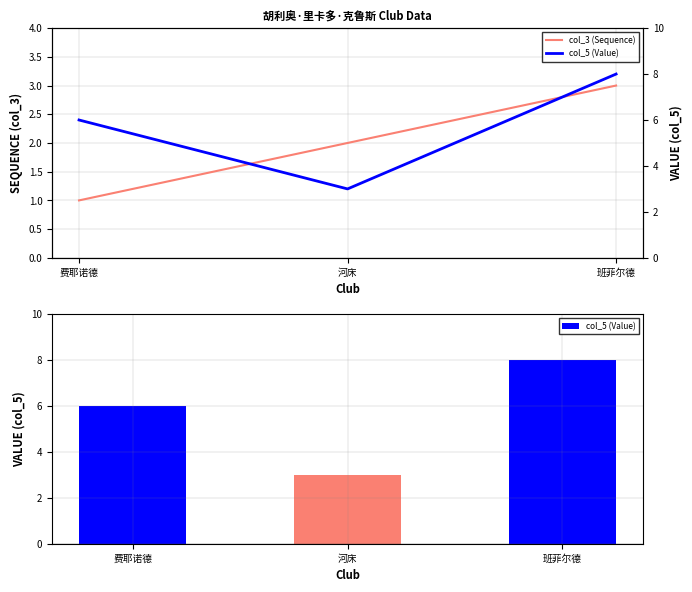

Which has a higher value, 费耶诺德 or 班菲尔德?

班菲尔德